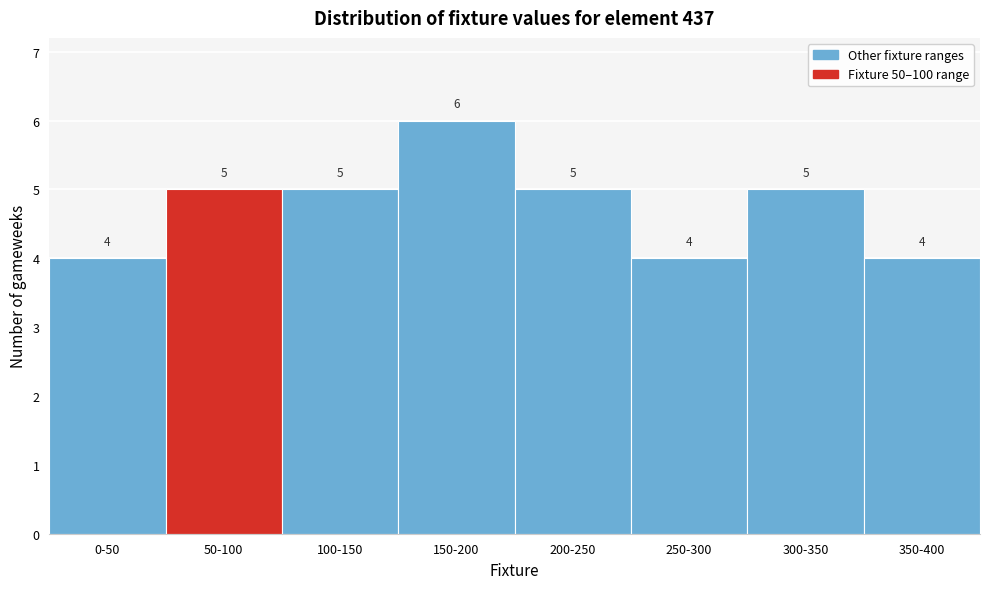

Reading left to right, transcribe all the data shown in this chart.

4	5	5	6	5	4	5	4